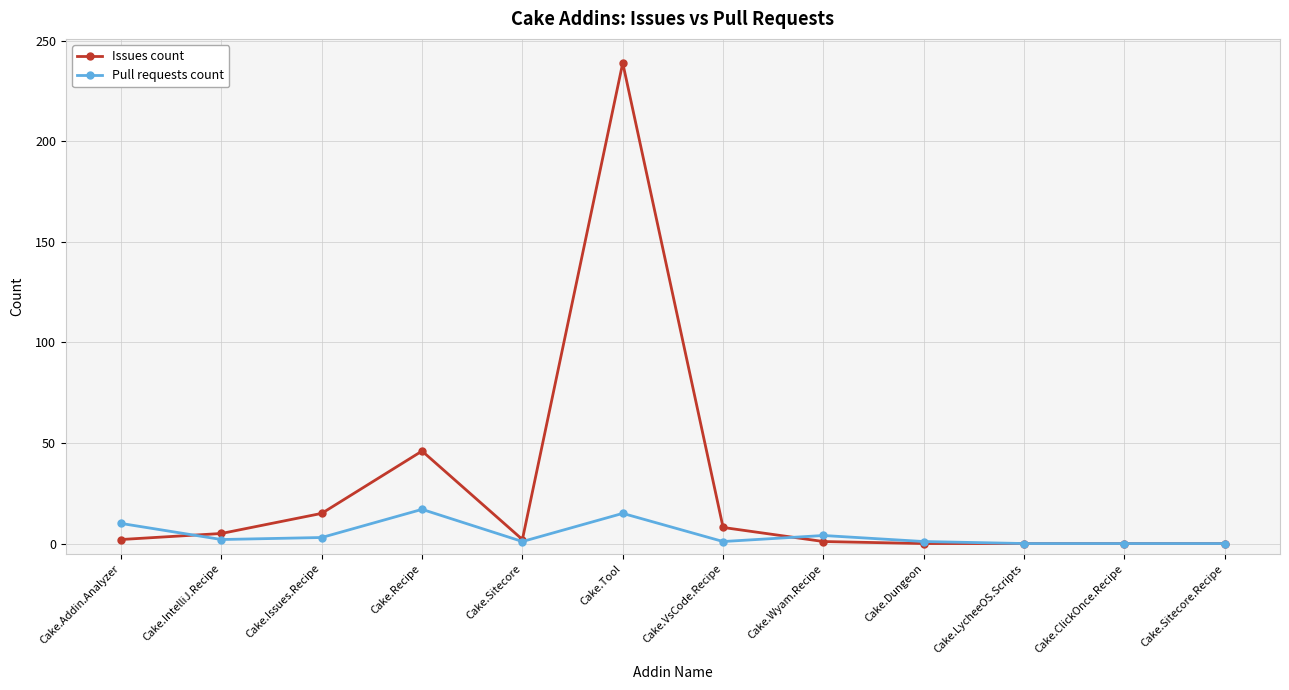

At which category does Pull requests count reach its first local peak?

Cake.Recipe